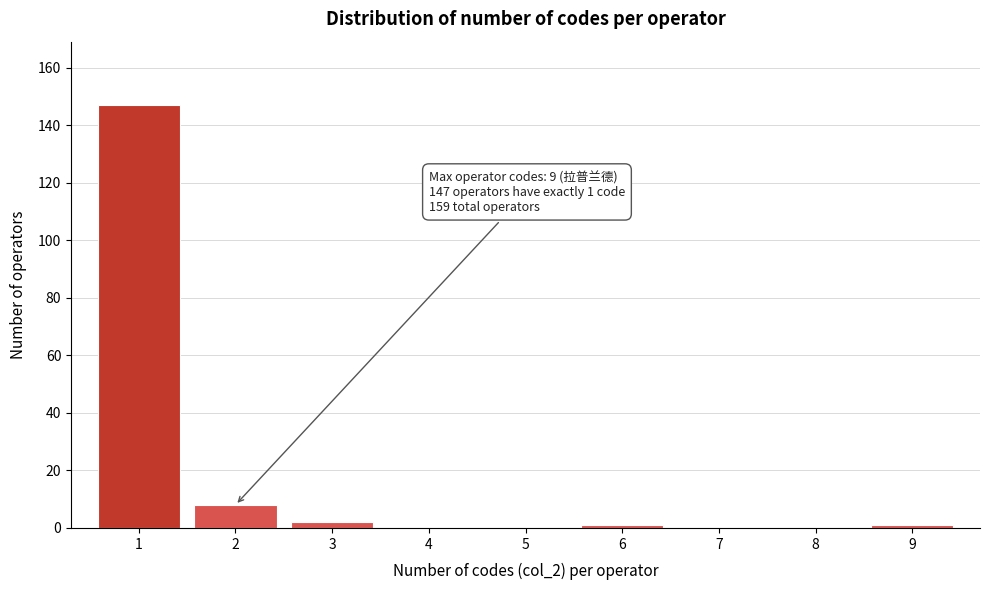

Reading right to left, transcribe all the data shown in this chart.

9=1	8=0	7=0	6=1	5=0	4=0	3=2	2=8	1=147